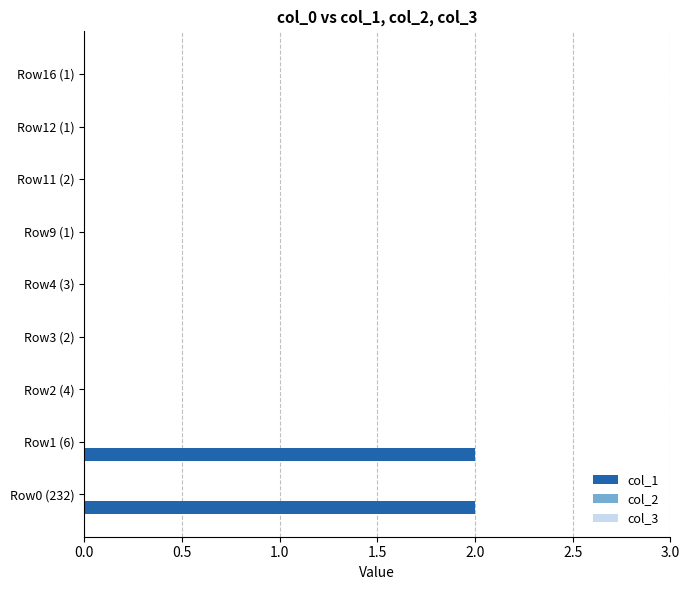

The chart shows a value of 2 at Row1 (6). True or false?

True